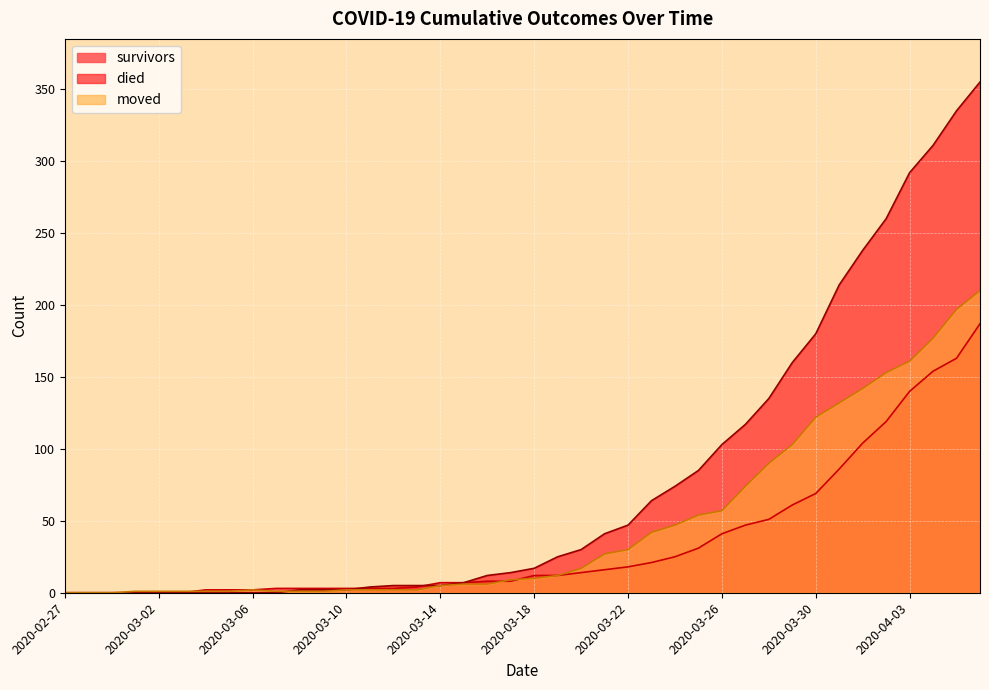

Which category has the lowest value in the died series?

2020-02-27